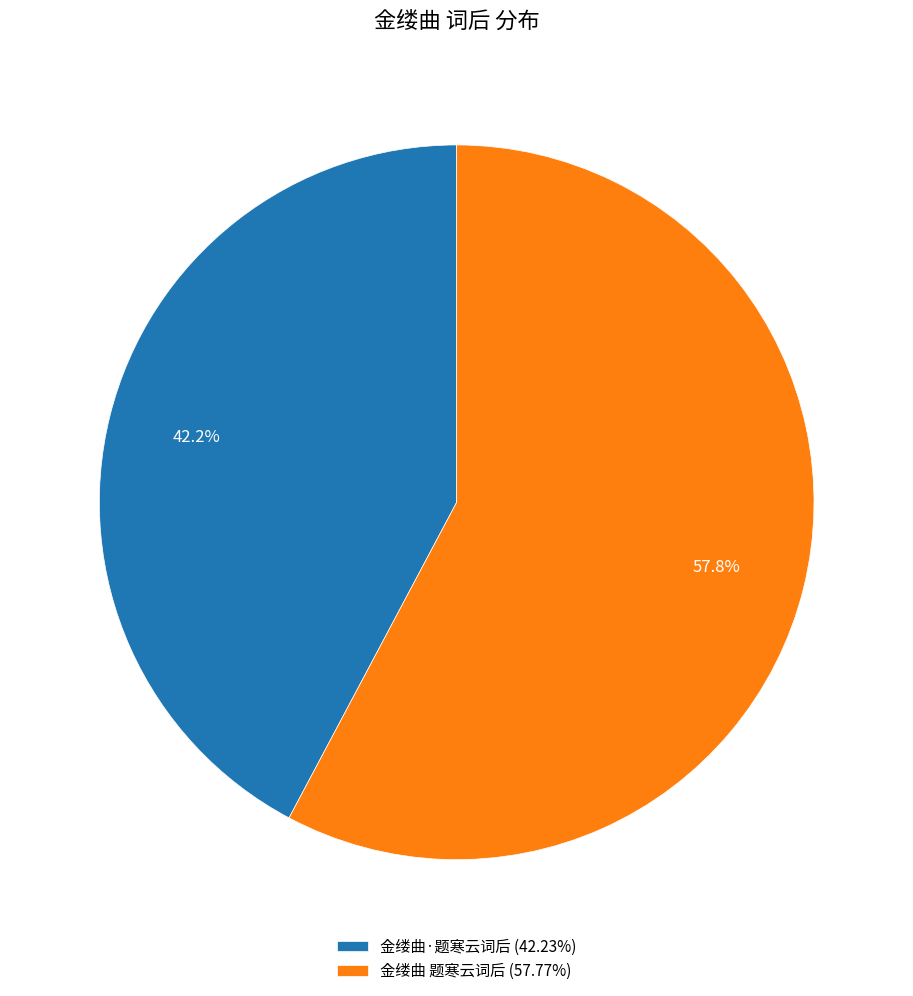

Rank the categories by value from highest to lowest.

金缕曲 题寒云词后, 金缕曲·题寒云词后